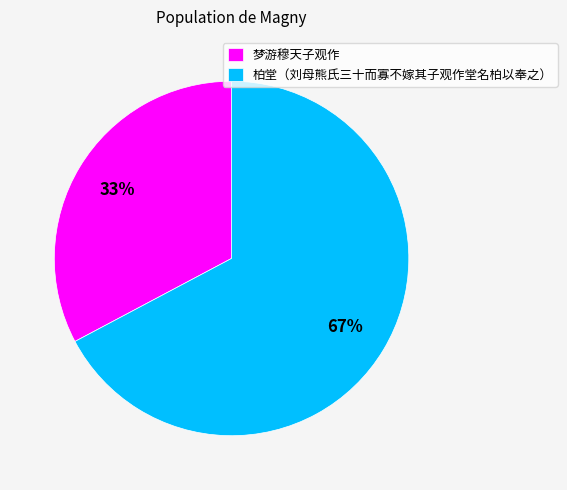

To the nearest percent, what is the combined percentage of 梦游穆天子观作 and 柏堂（刘母熊氏三十而寡不嫁其子观作堂名柏以奉之）?

100%